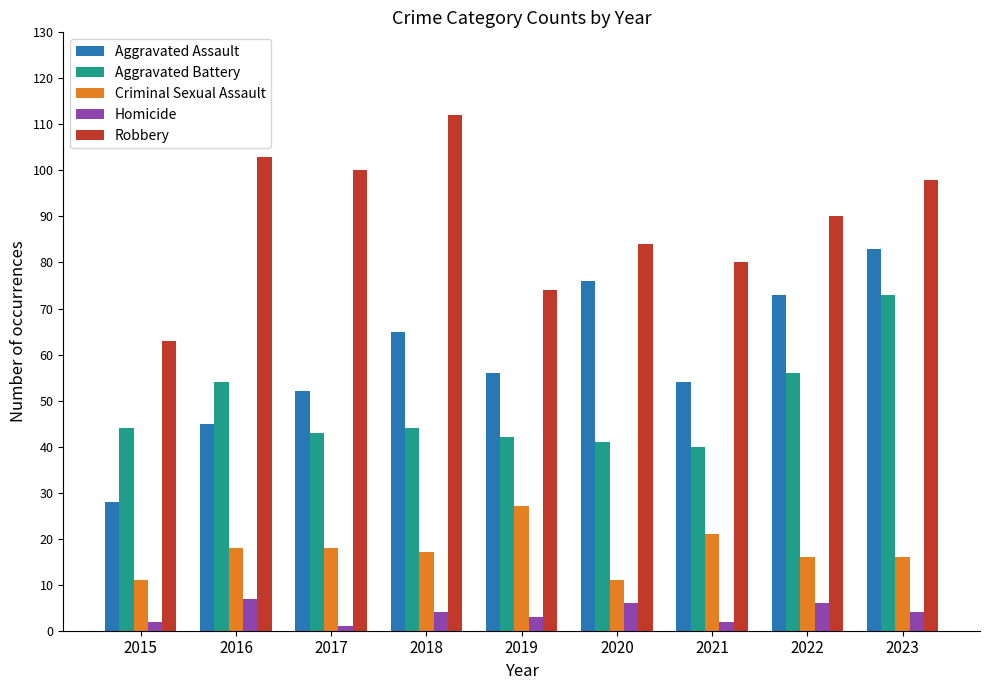

True or false: Criminal Sexual Assault has a value of 10 at 2016.

False